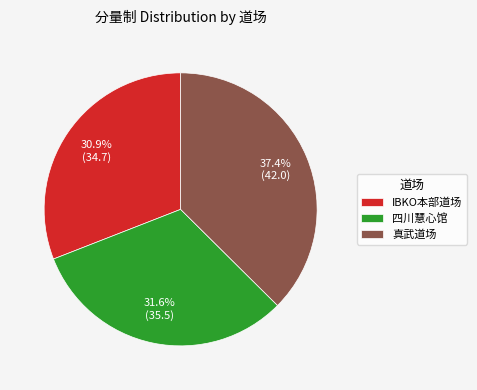

What percentage is the 真武道场 slice, to the nearest percent?

37%